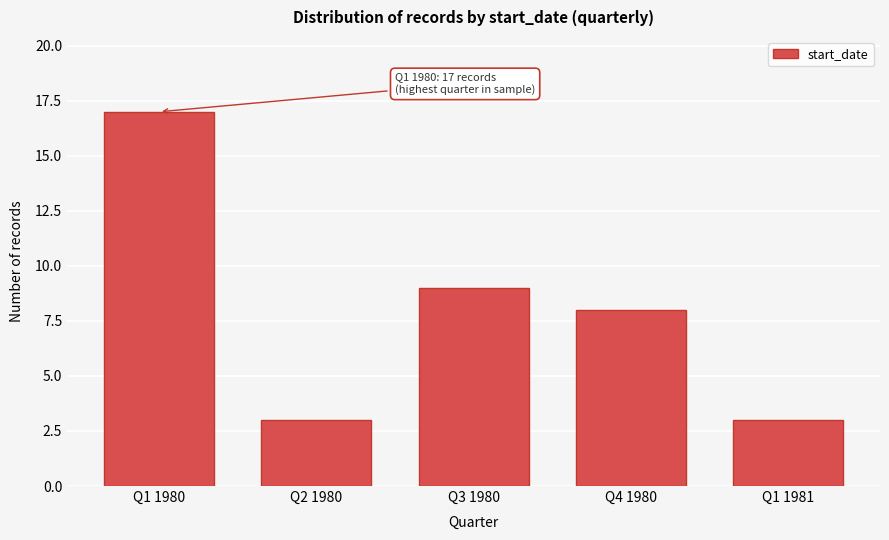

Reading left to right, extract all data points from this chart.

17	3	9	8	3